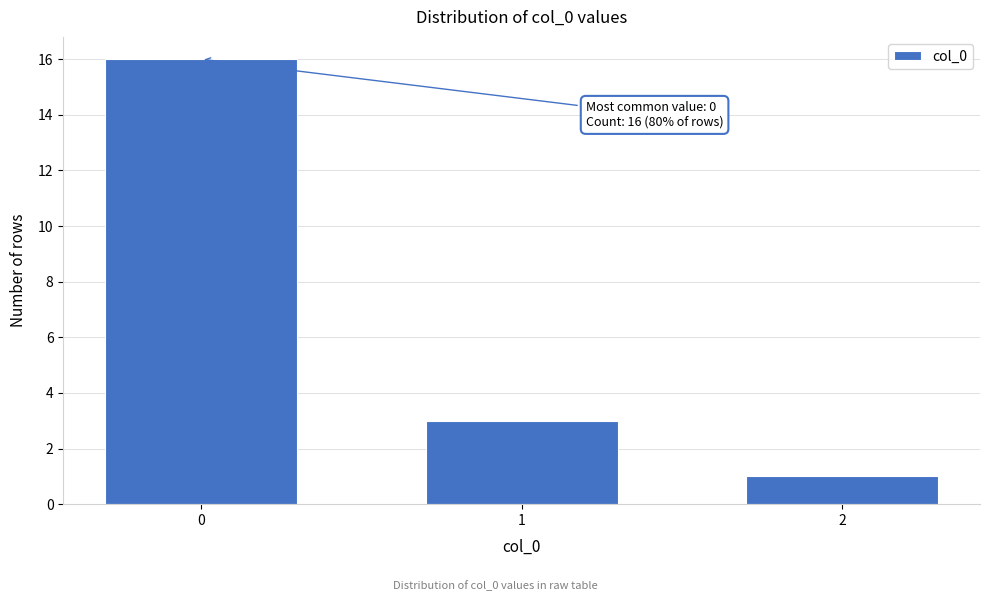

Reading right to left, list all the values displayed in this chart.

1	3	16